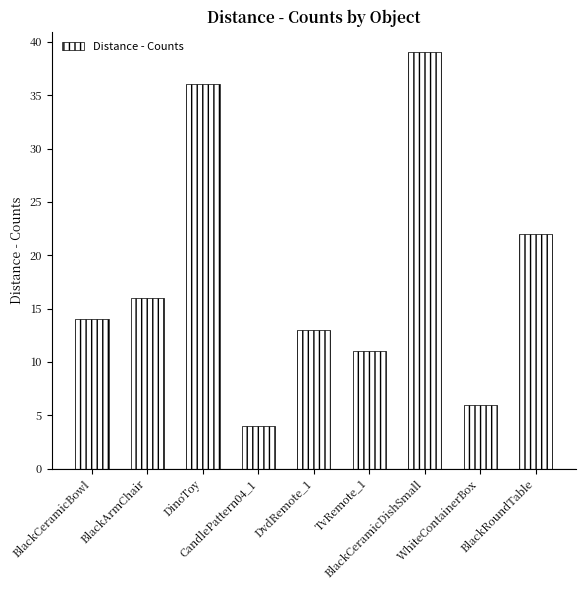

What is the greatest value displayed?

39